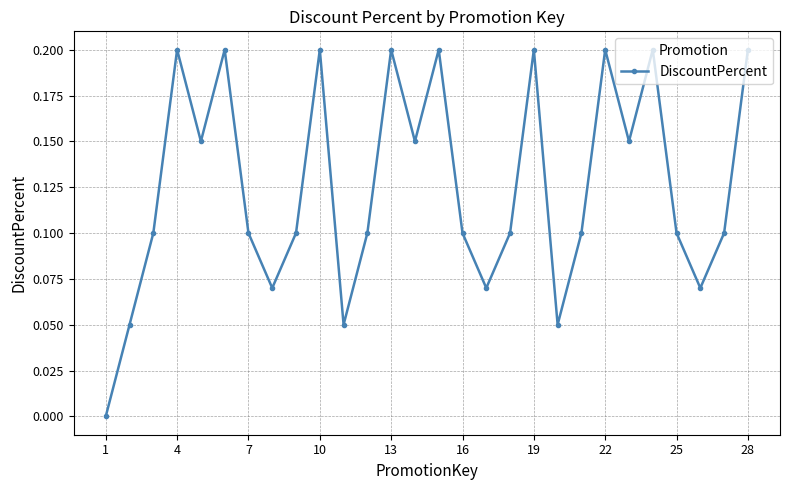

What is the sum of all values?

3.5